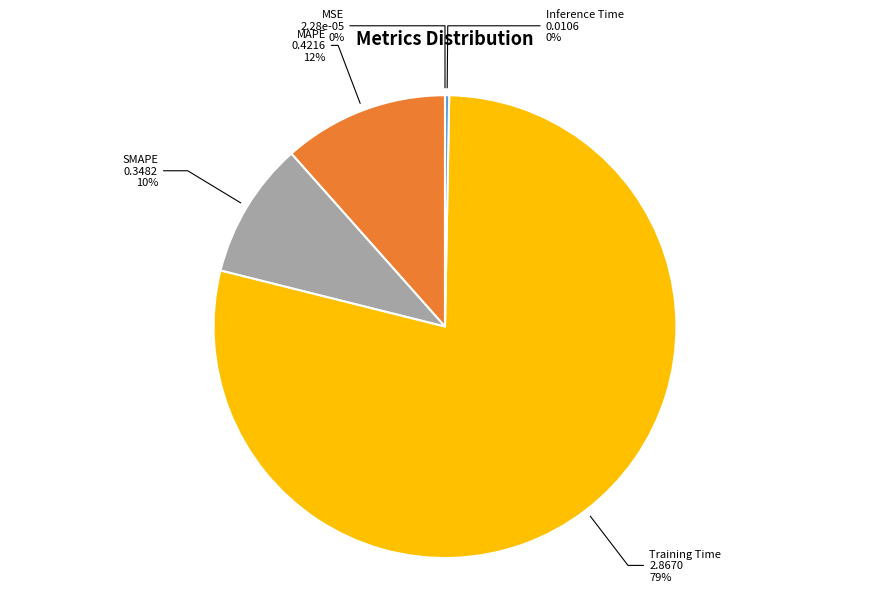

Does any single category account for the majority?

Yes